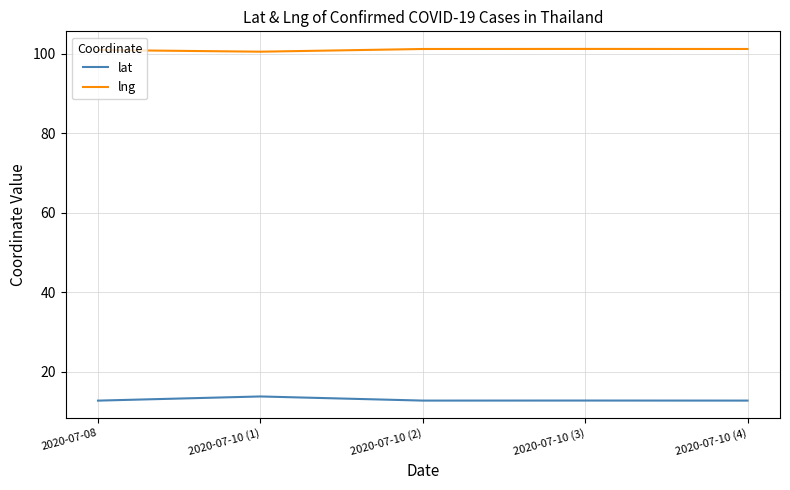

What position from the right is 2020-07-10 (1)?

4